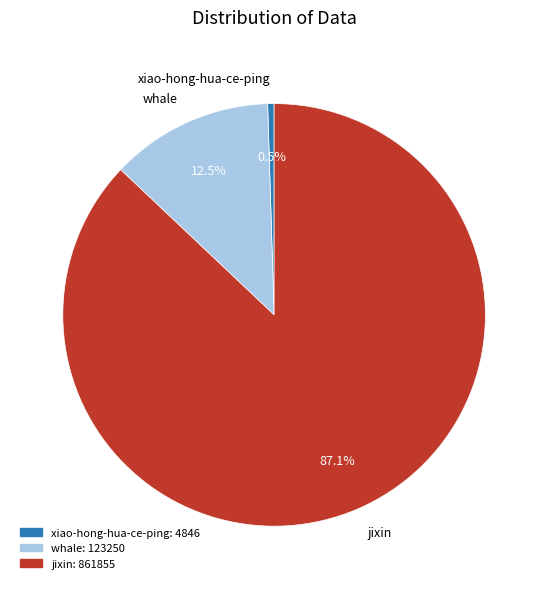

Between jixin and xiao-hong-hua-ce-ping, which is larger?

jixin